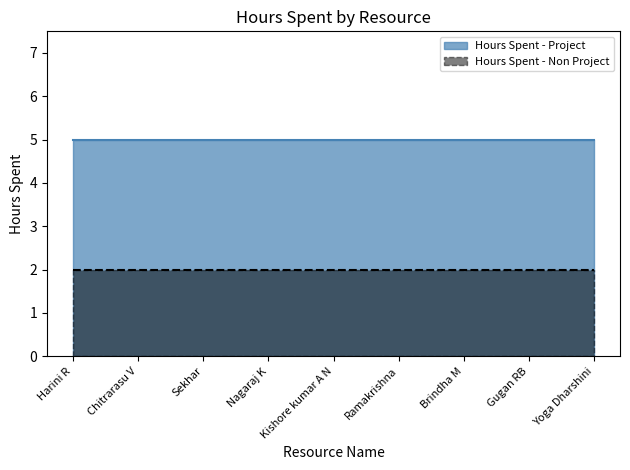

True or false: Hours Spent - Project and Hours Spent - Non Project cross at least once.

False